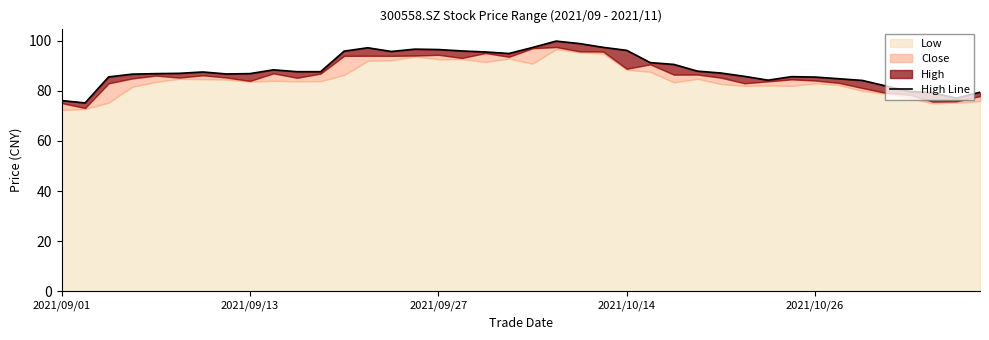

Reading left to right, transcribe all the data shown in this chart.

76.1	75.2	85.6	86.7	86.9	87.0	87.5	86.8	86.9	88.4	87.7	87.7	95.9	97.2	95.7	96.7	96.5	95.9	95.5	94.9	97.3	99.9	98.9	97.4	96.2	91.3	90.6	87.9	87.1	85.8	84.3	85.7	85.5	84.8	84.2	82.0	79.8	79.2	77.1	79.5